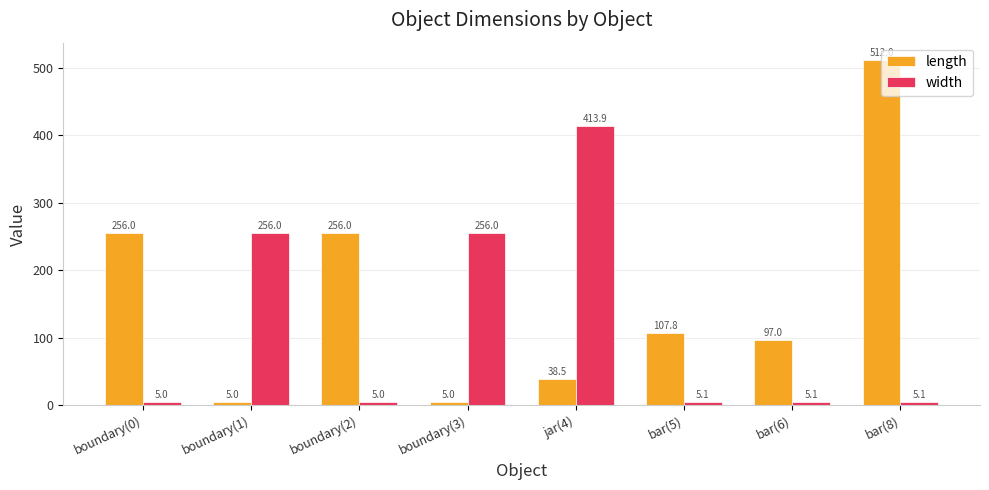

Count the number of data series in this chart.

2